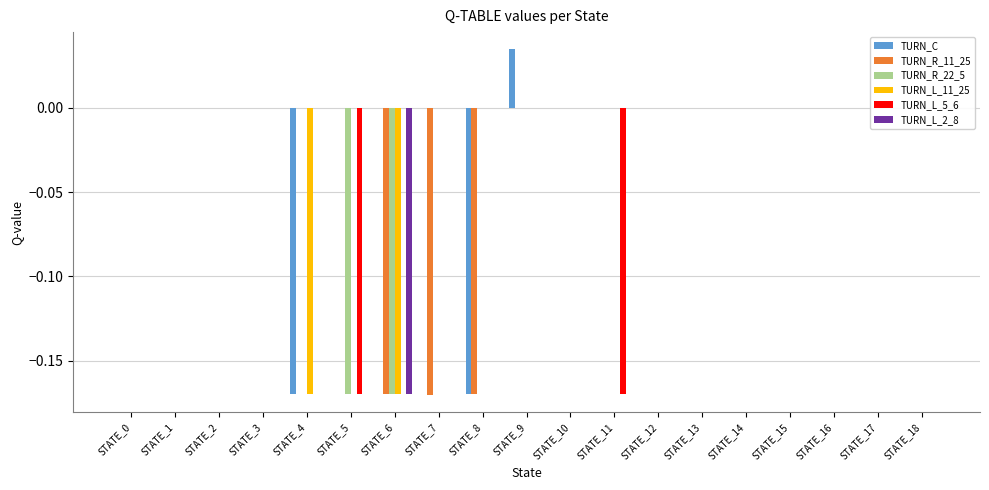

How many data points does each series have?

19